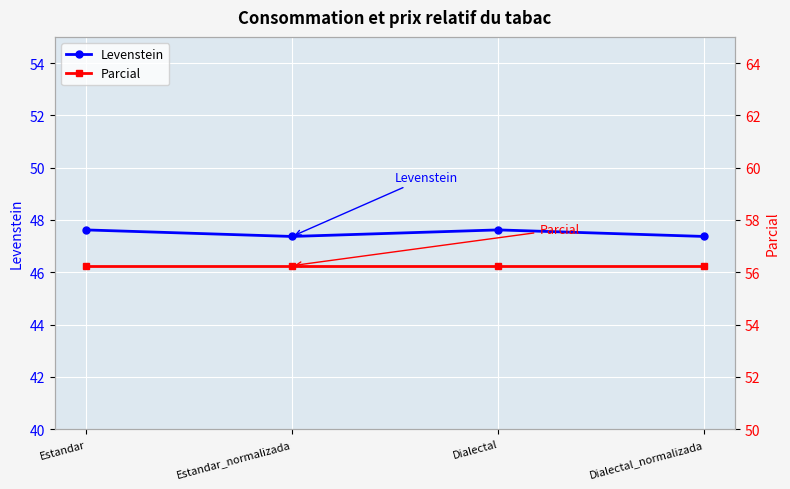

Which series has the largest total across all categories?

Parcial